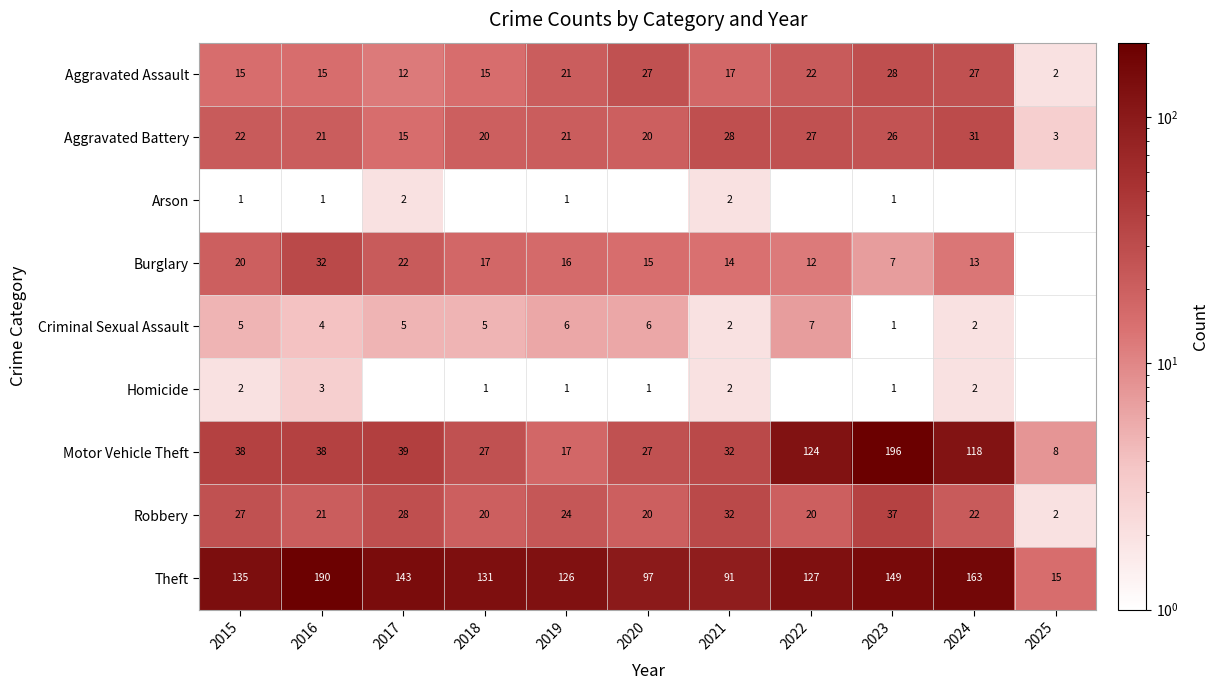

How many values in the Motor Vehicle Theft series are below 38?

5